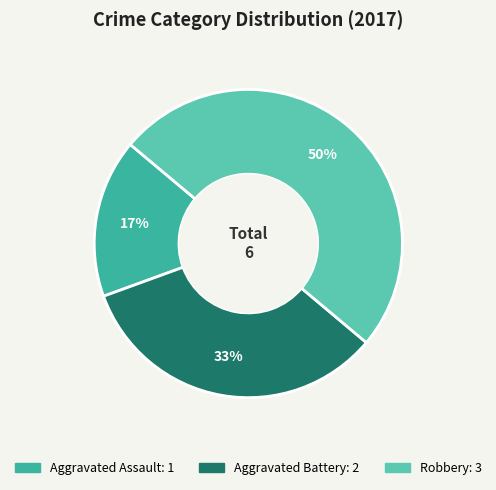

Count the number of slices in the pie.

3